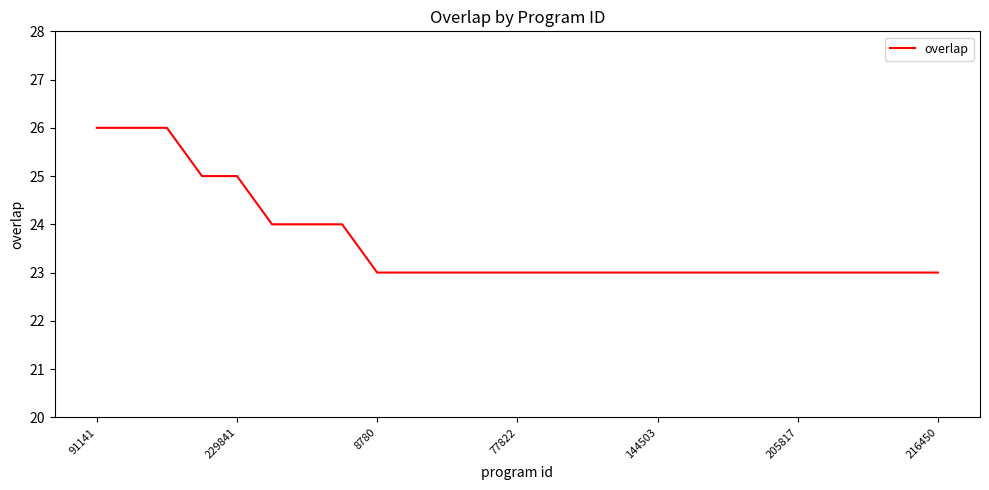

Reading right to left, list all the values displayed in this chart.

23	23	23	23	23	23	23	23	23	23	23	23	23	23	23	23	23	24	24	24	25	25	26	26	26